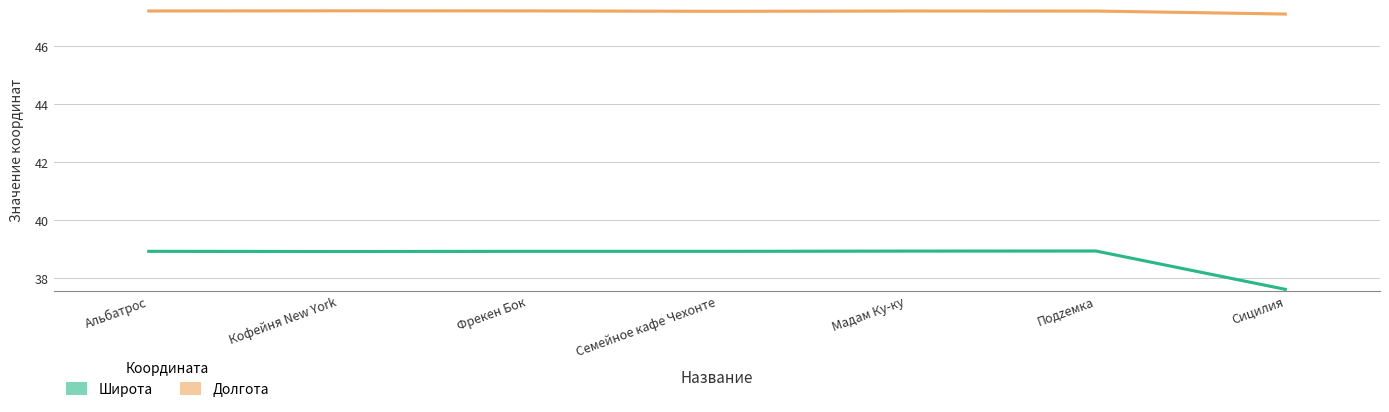

True or false: Широта and Долгота intersect in this chart.

False